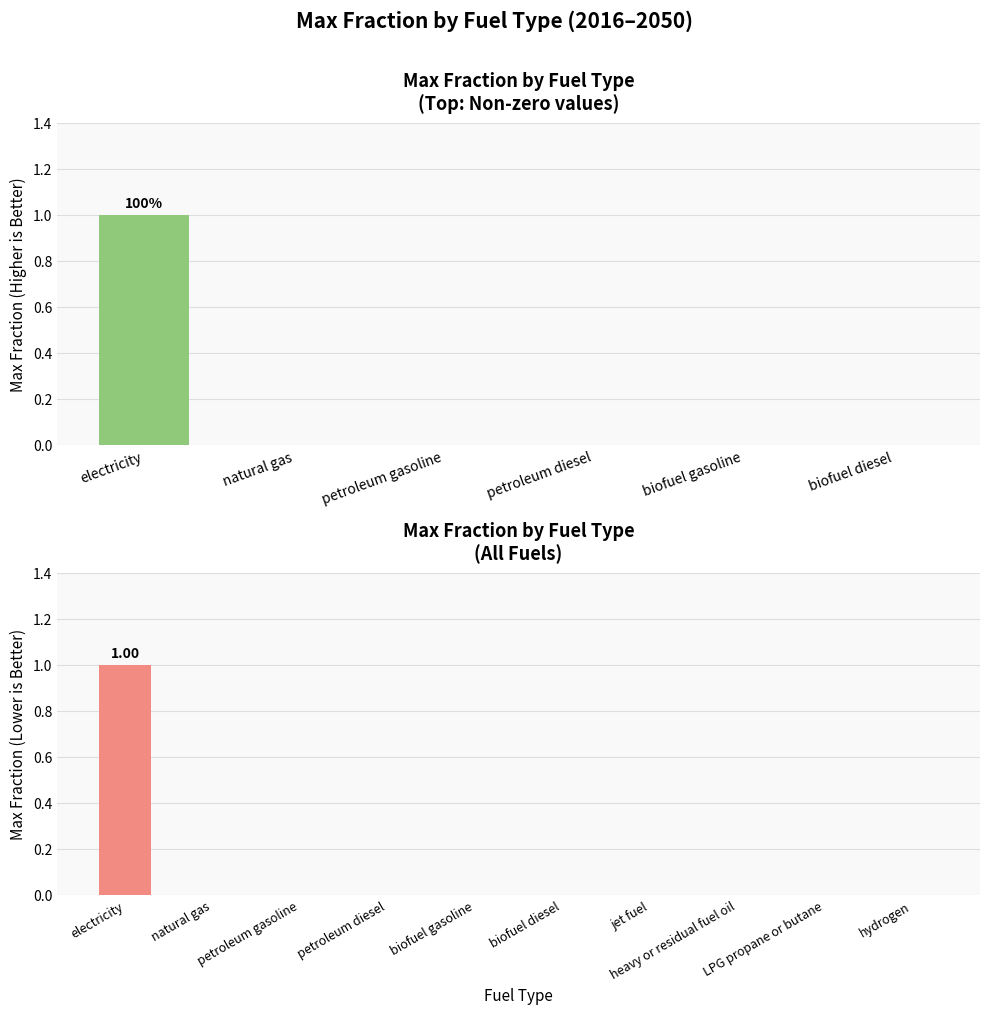

How many data points are above 0?

1